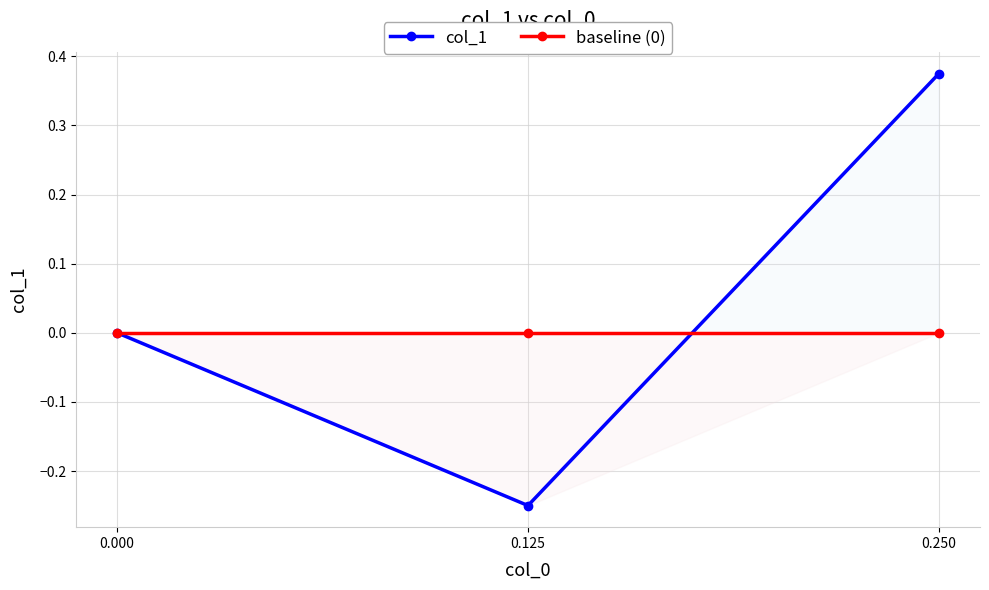

Is the value of col_1 at 0.000 greater than the value of baseline (0) at 0.250?

No